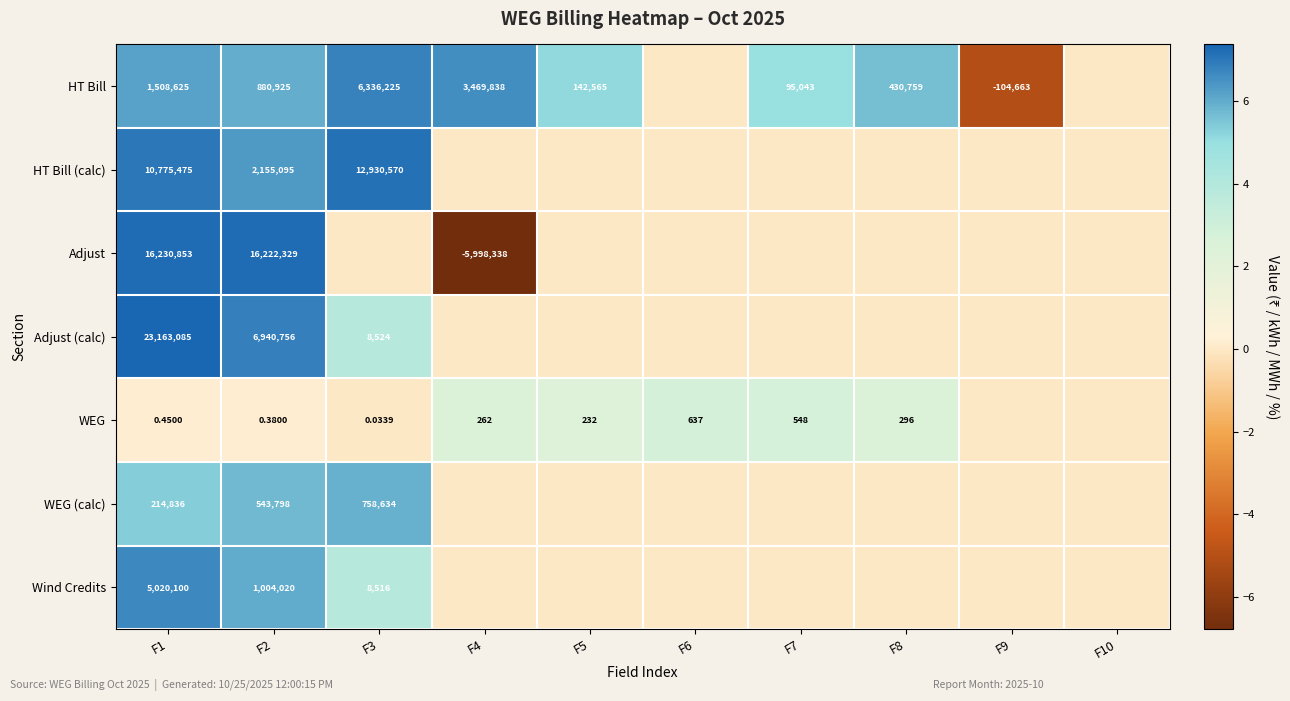

What is the total value across all series at F7?

7.7